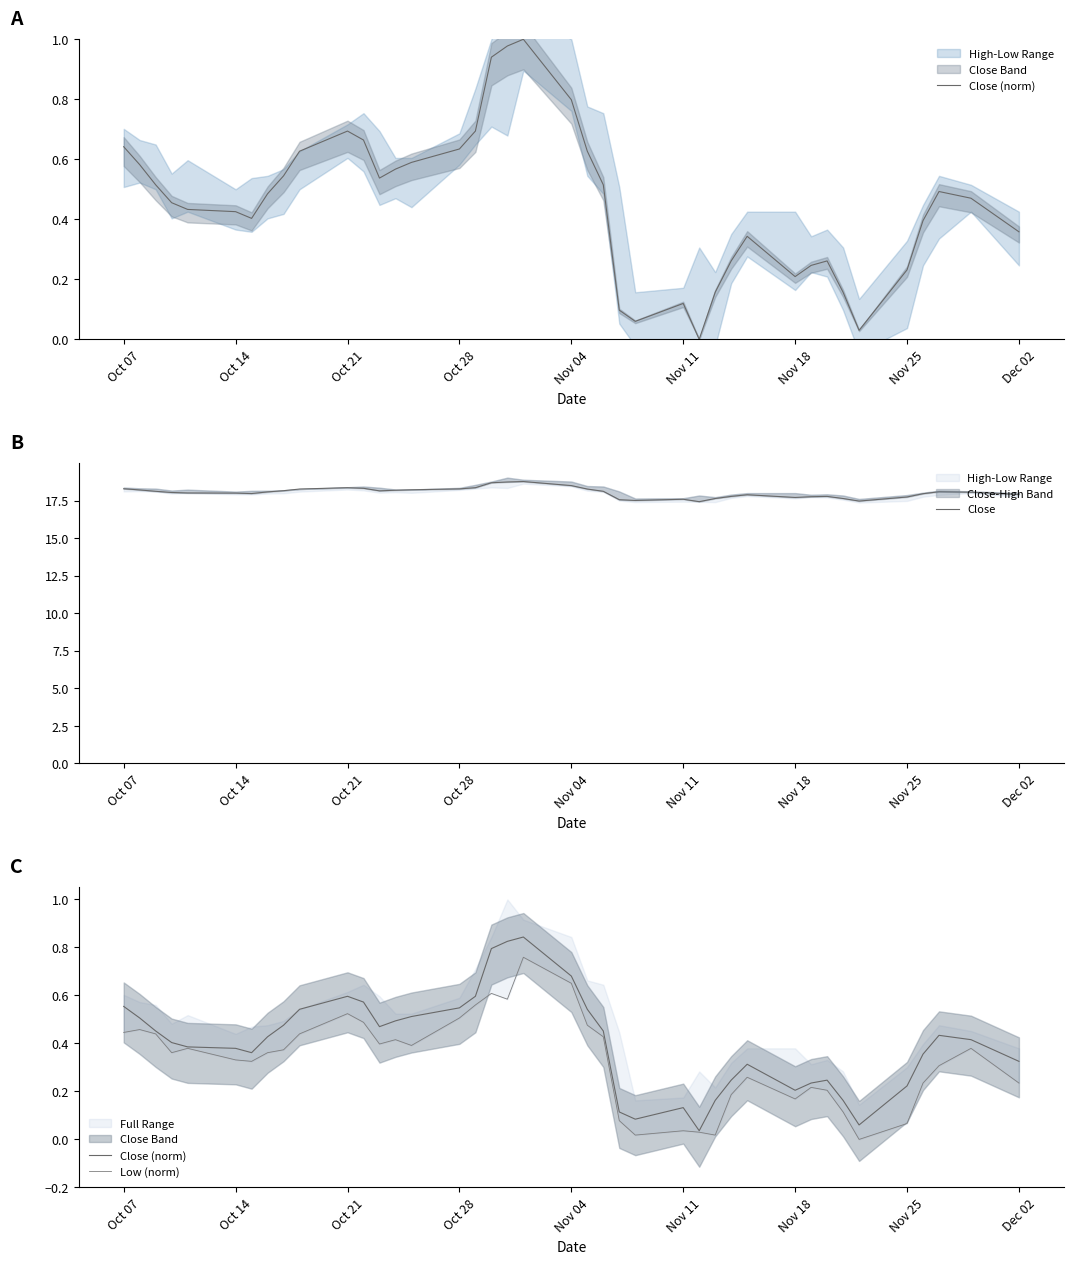

At how many categories does at least one series exceed 9?

40